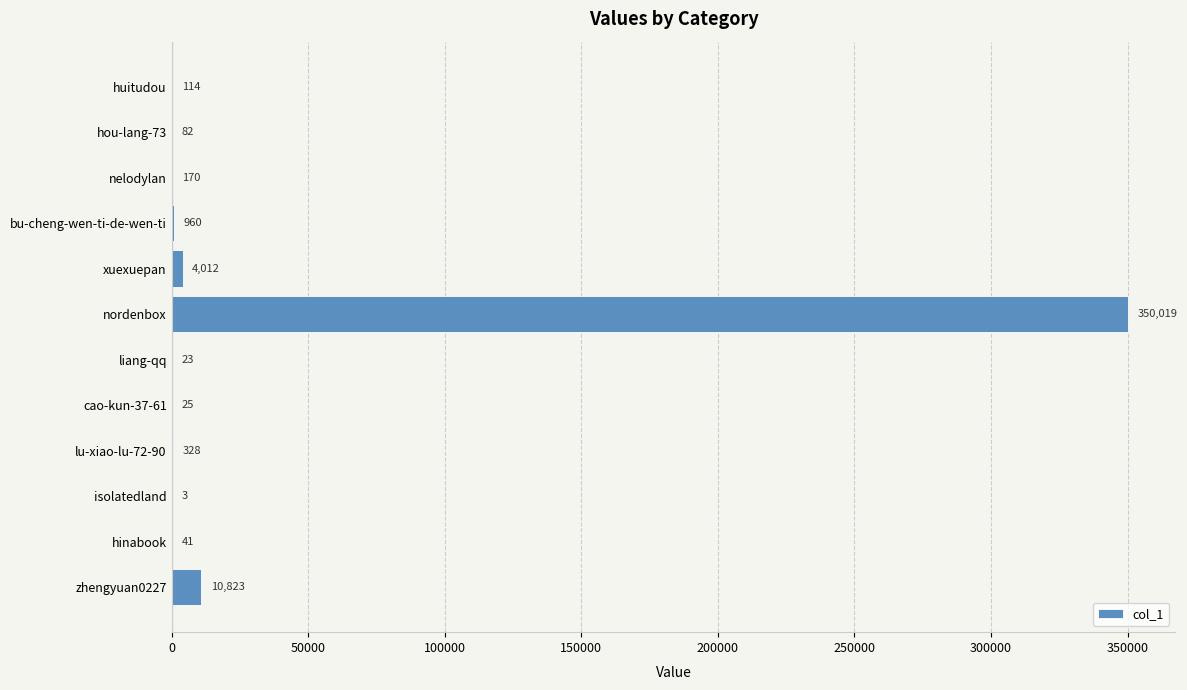

What is the greatest value displayed?

350019